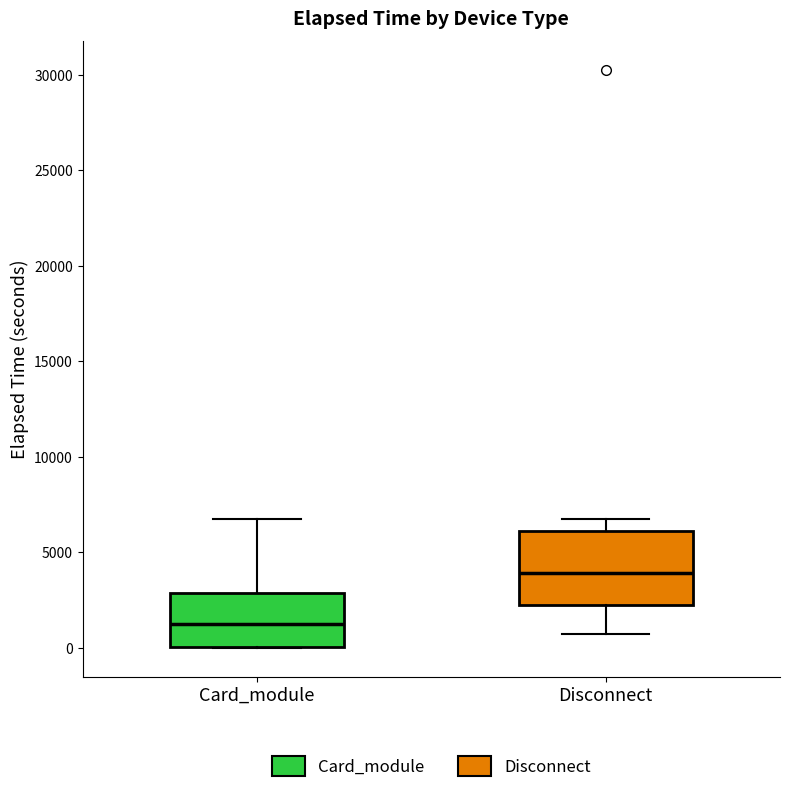

Which box has the lowest median line?

Card_module